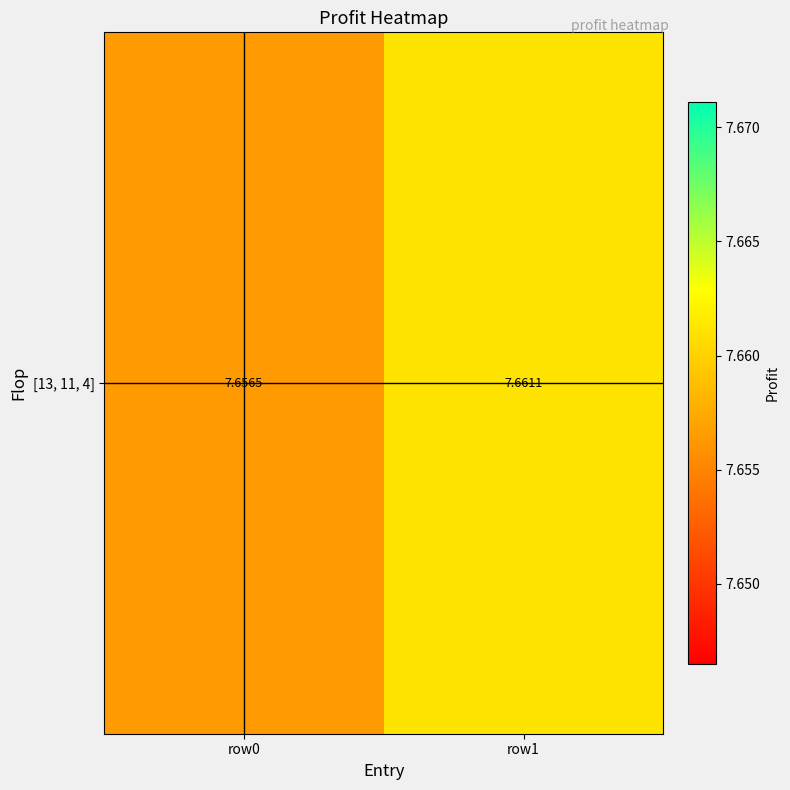

What is the sum of the values at row1 and row0?

15.3